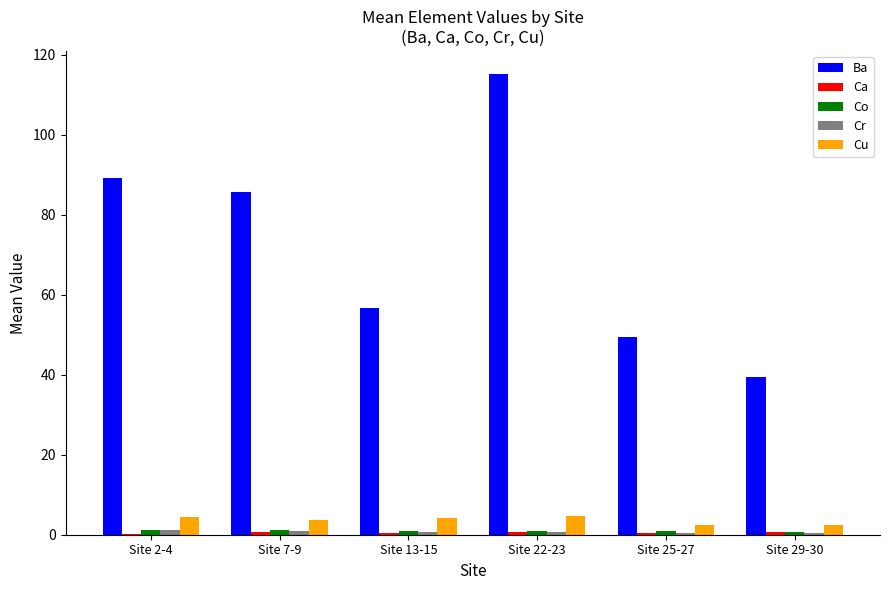

Does the chart contain stacked bars?

No